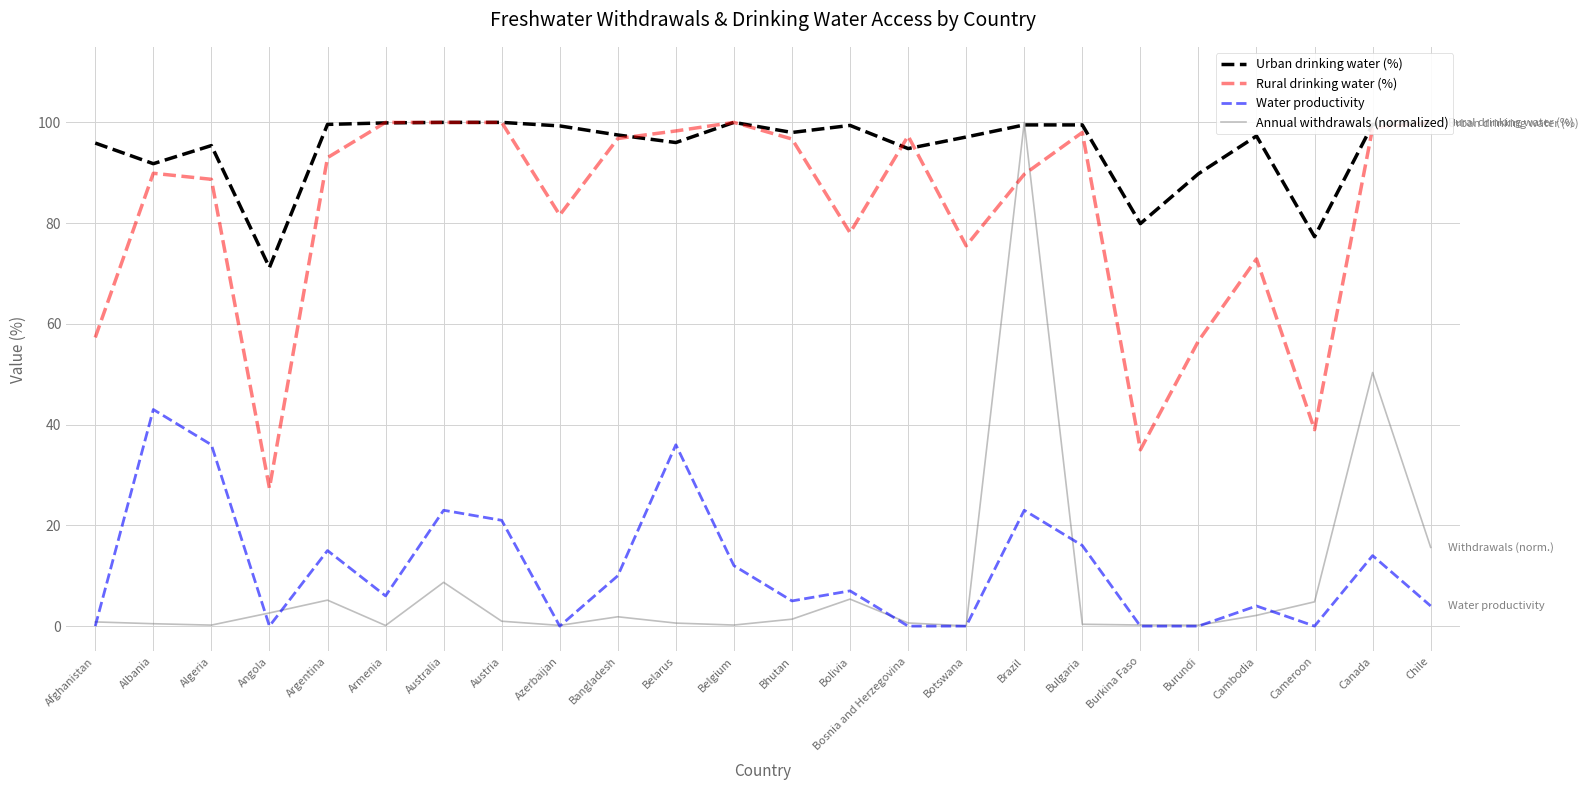

True or false: Rural drinking water (%) and Water productivity intersect in this chart.

False